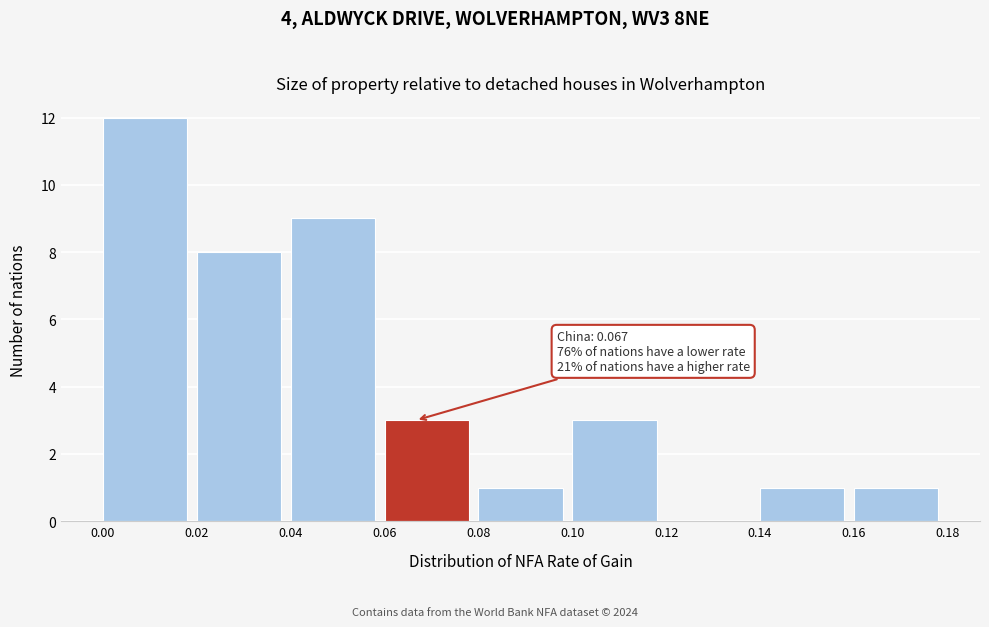

Over which range of the x-axis is the bar tallest?

0.00 to 0.02